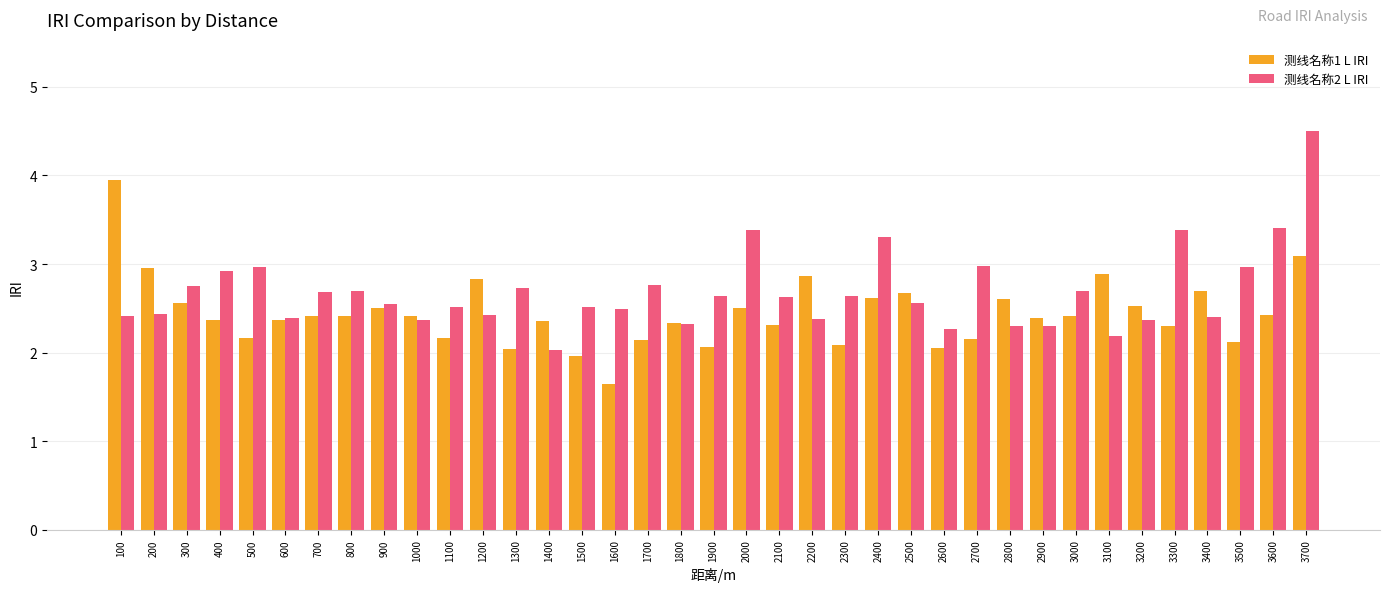

Which label corresponds to the largest value in the chart?

3700